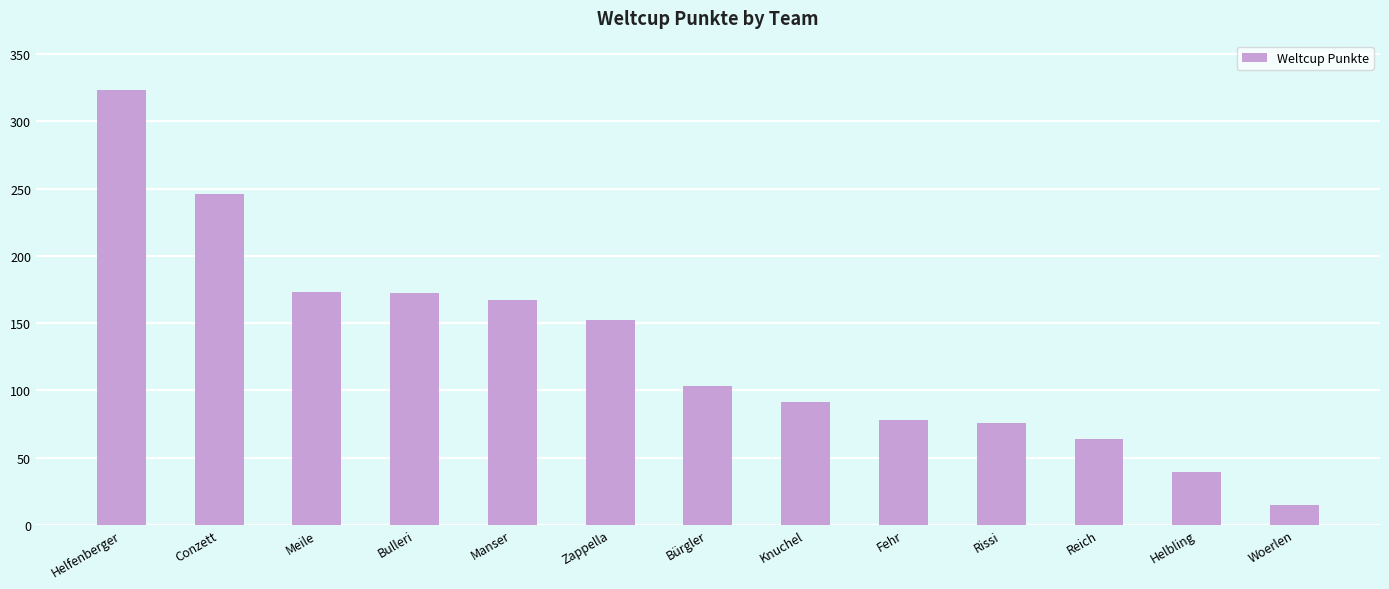

How many categories are shown in the chart?

13